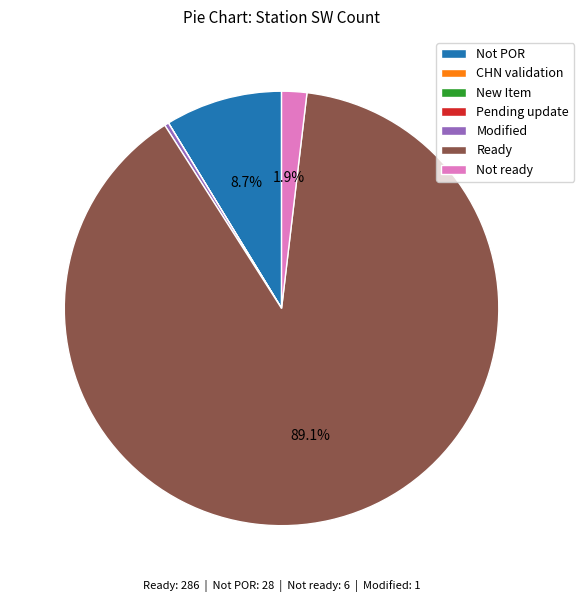

The Not POR slice represents 9% of the pie. True or false?

True